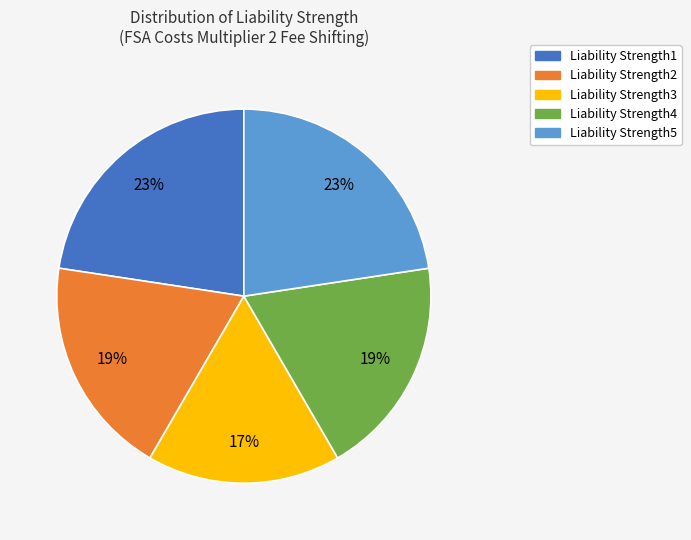

Do Liability Strength2 and Liability Strength3 together represent more than half of the pie?

No